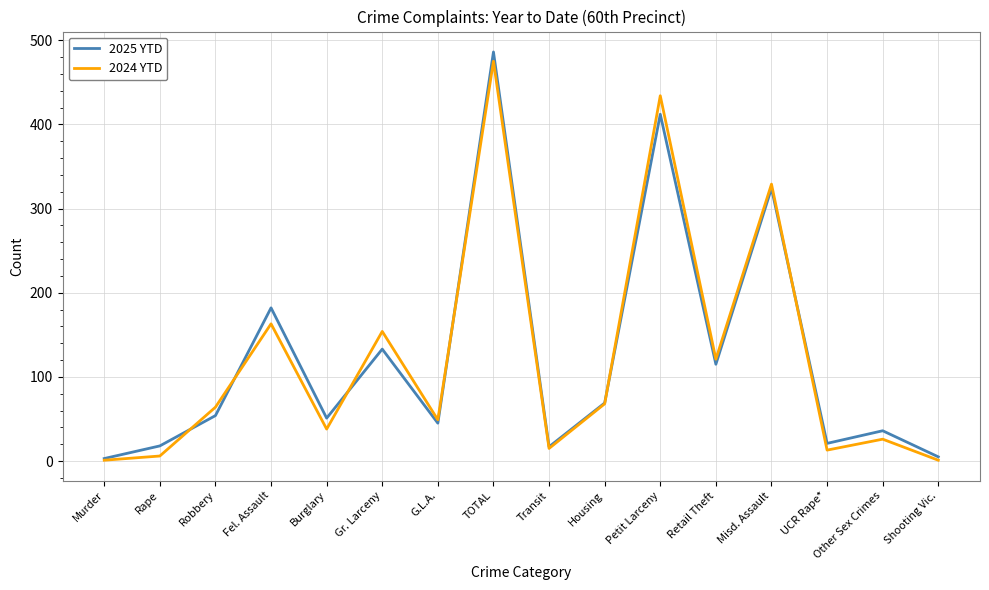

What is the spread (max minus min) of values at Robbery?

10